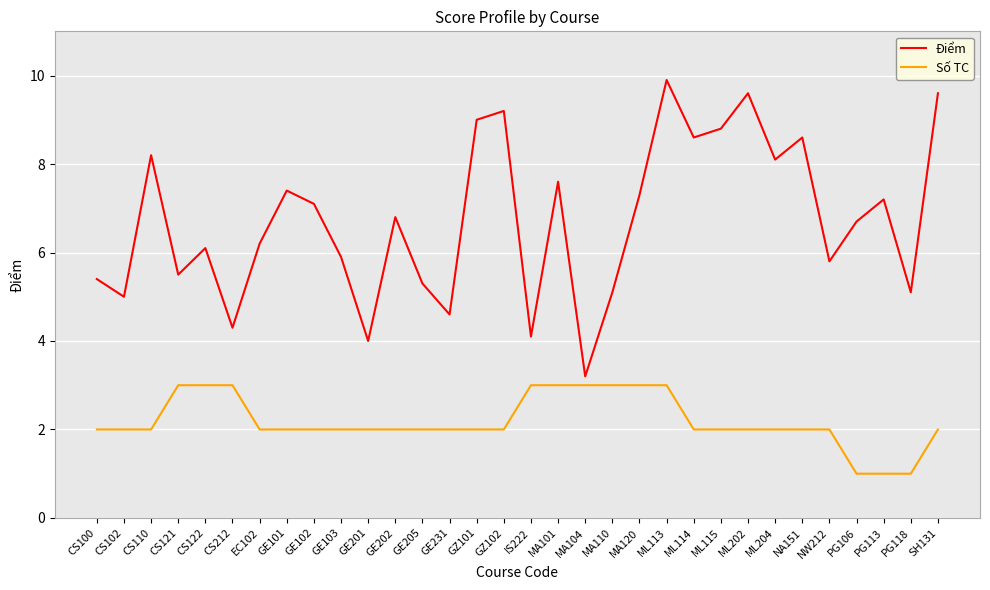

What is the average value of the Số TC series?

2.2